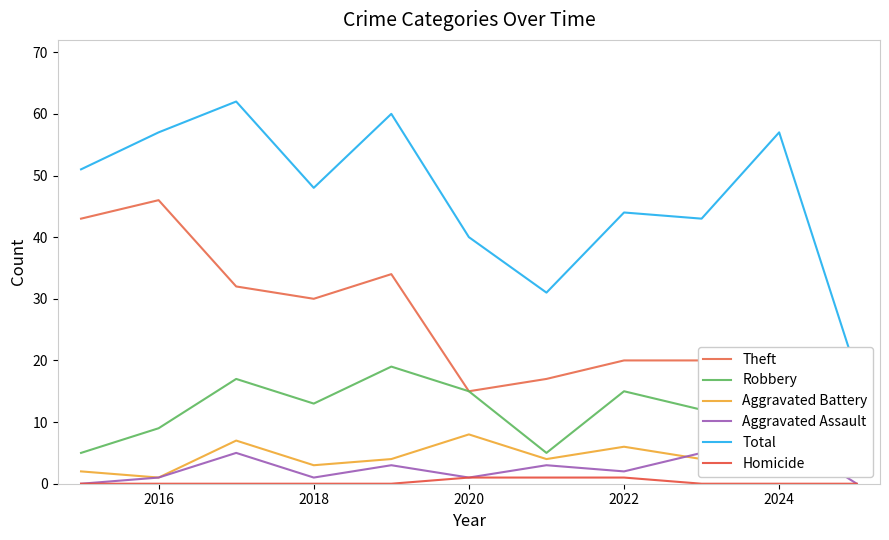

The Robbery series shows 21 at 2020. True or false?

False